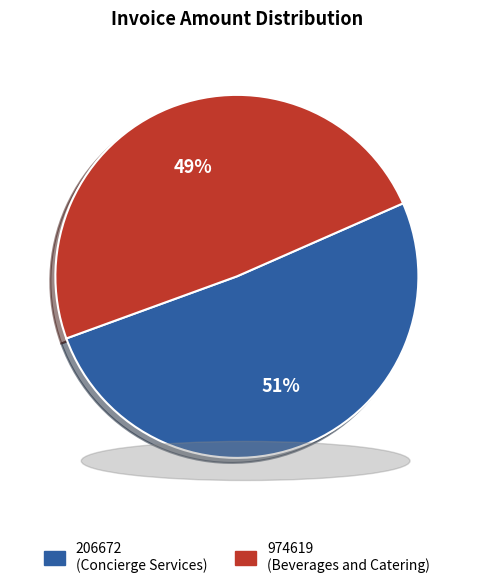

How many segments does this pie chart have?

2